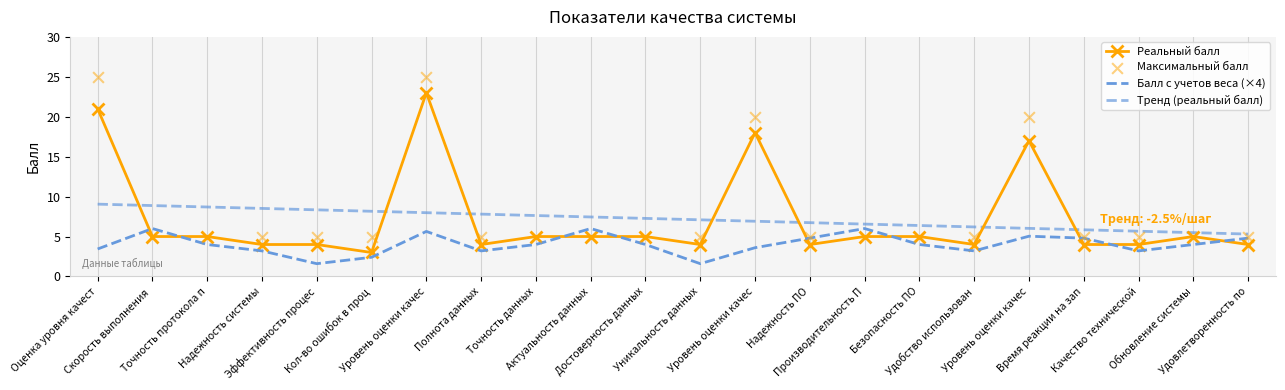

Which series reaches the maximum Y coordinate?

Максимальный балл